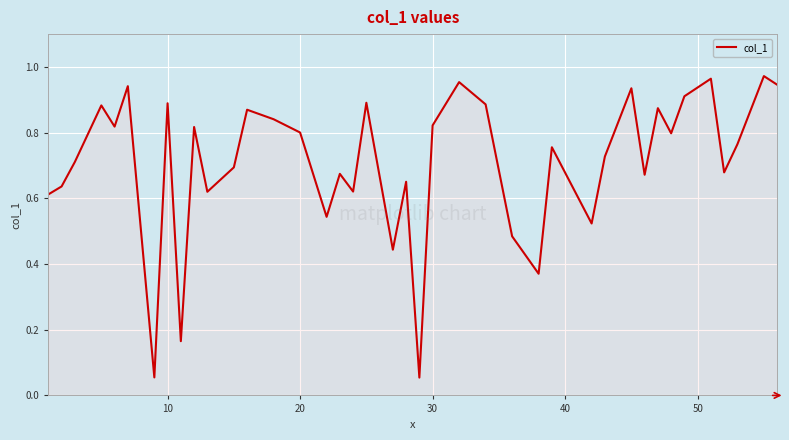

Is this an area chart (filled region under the line)?

Yes